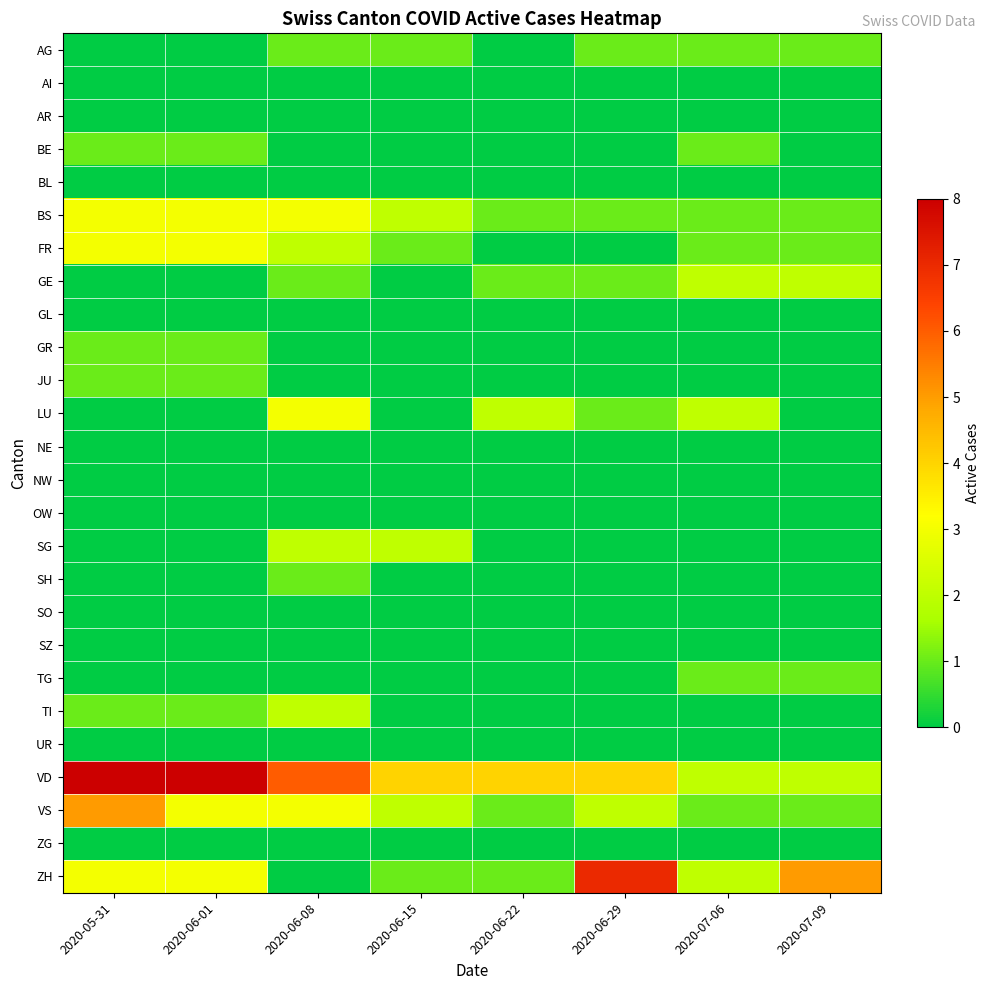

What is the total value across all series at 2020-07-06?

14